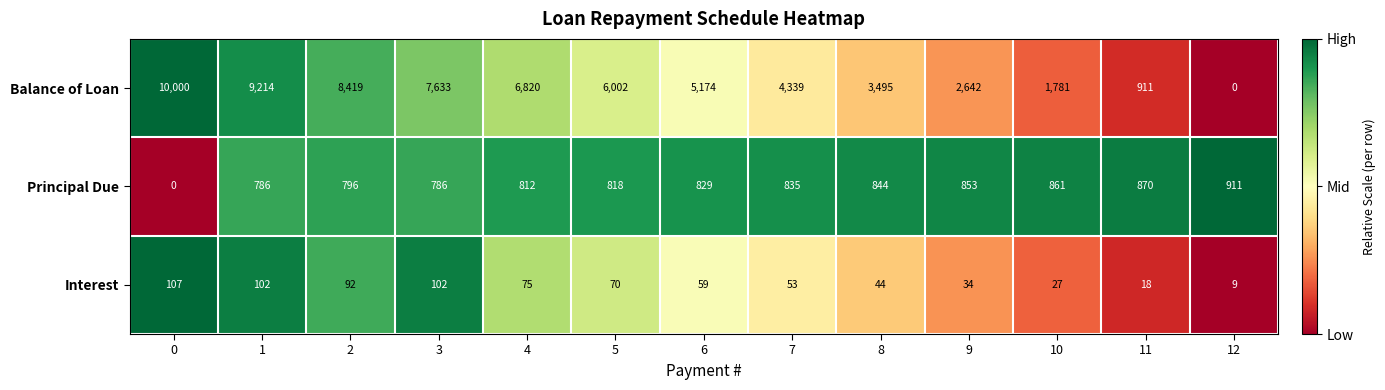

Which series has the largest total across all categories?

Balance of Loan